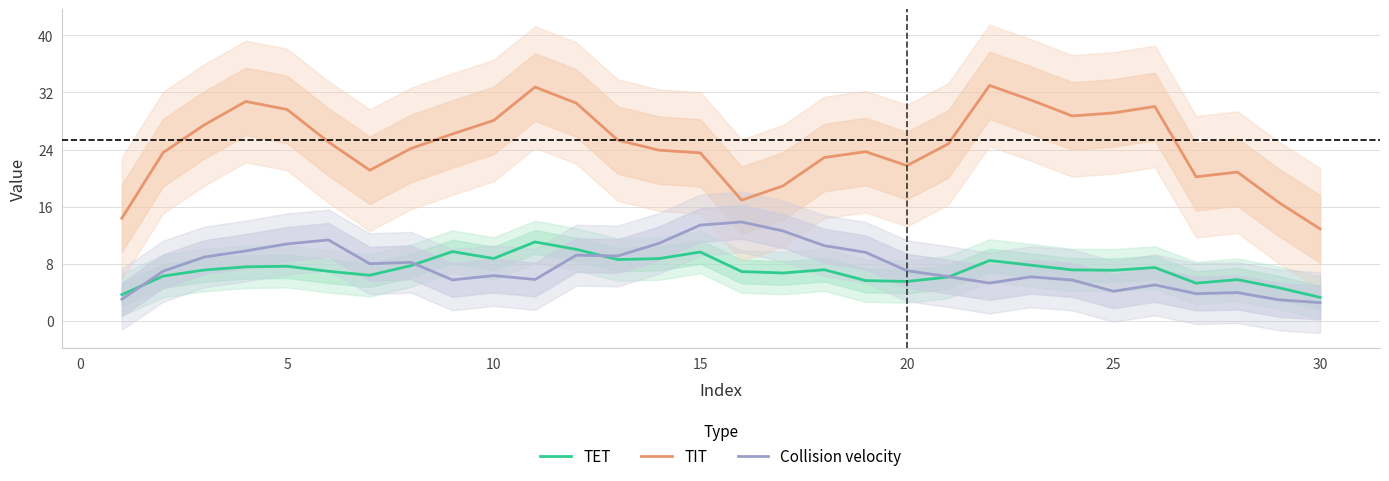

How many data points in Collision velocity are less than 7?

15